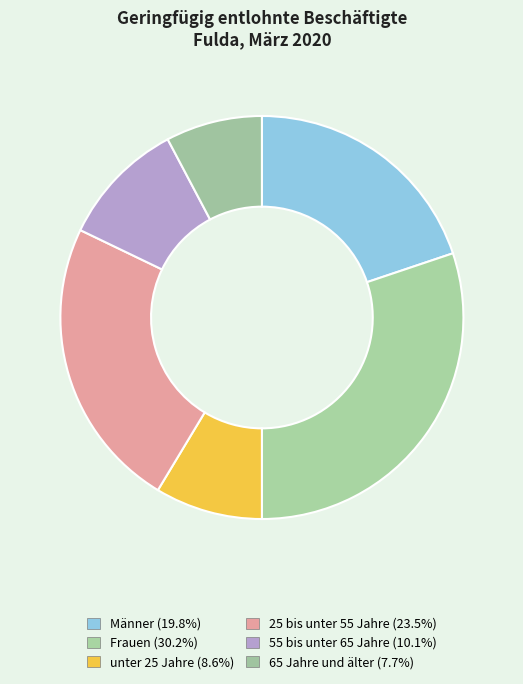

True or false: Frauen accounts for 30% of the total.

True